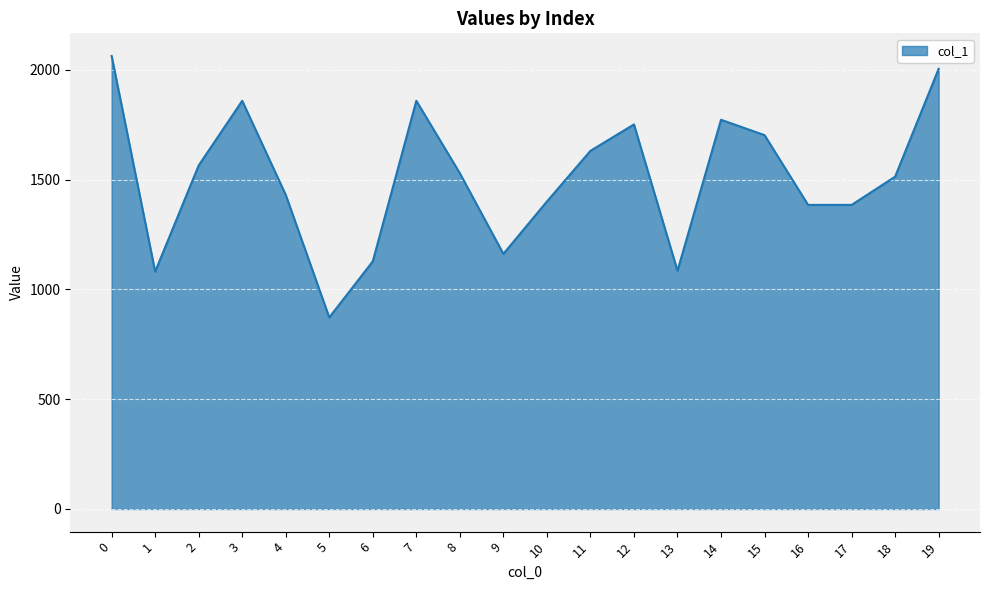

What is the ratio of the value at 7 to the value at 4?

1.3